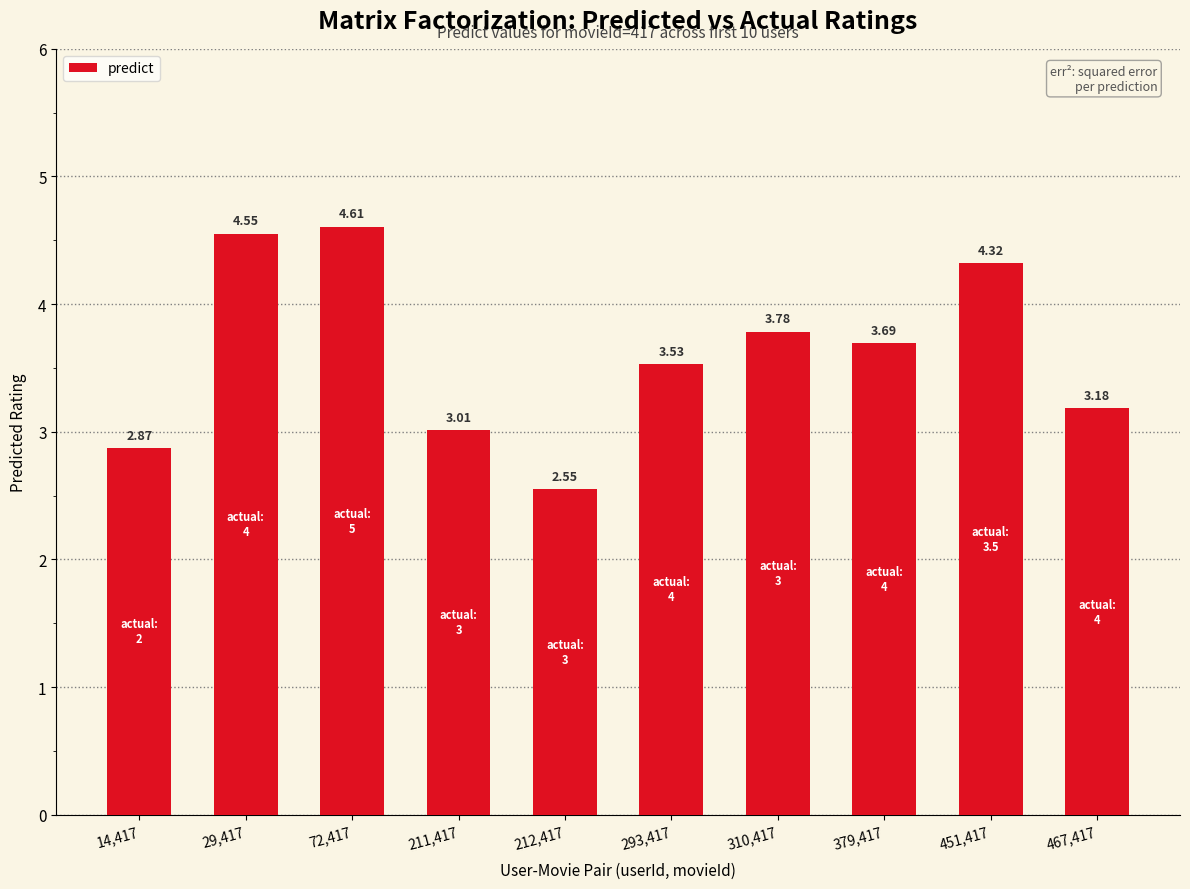

Between 212,417 and 211,417, which is larger?

211,417